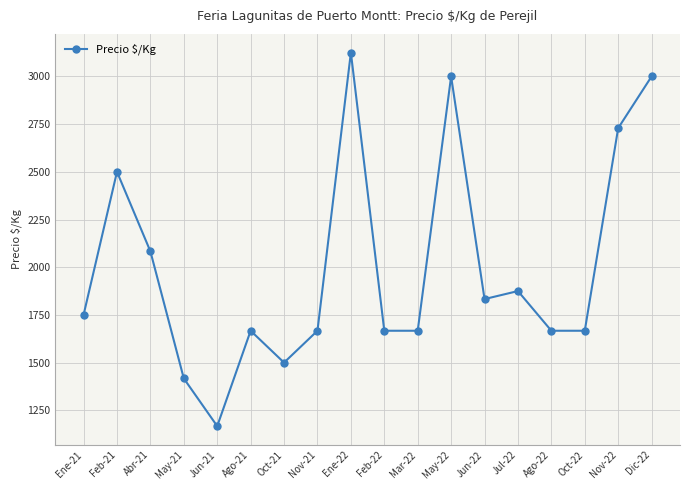

What is the label of the 9th point from the left?

Ene-22